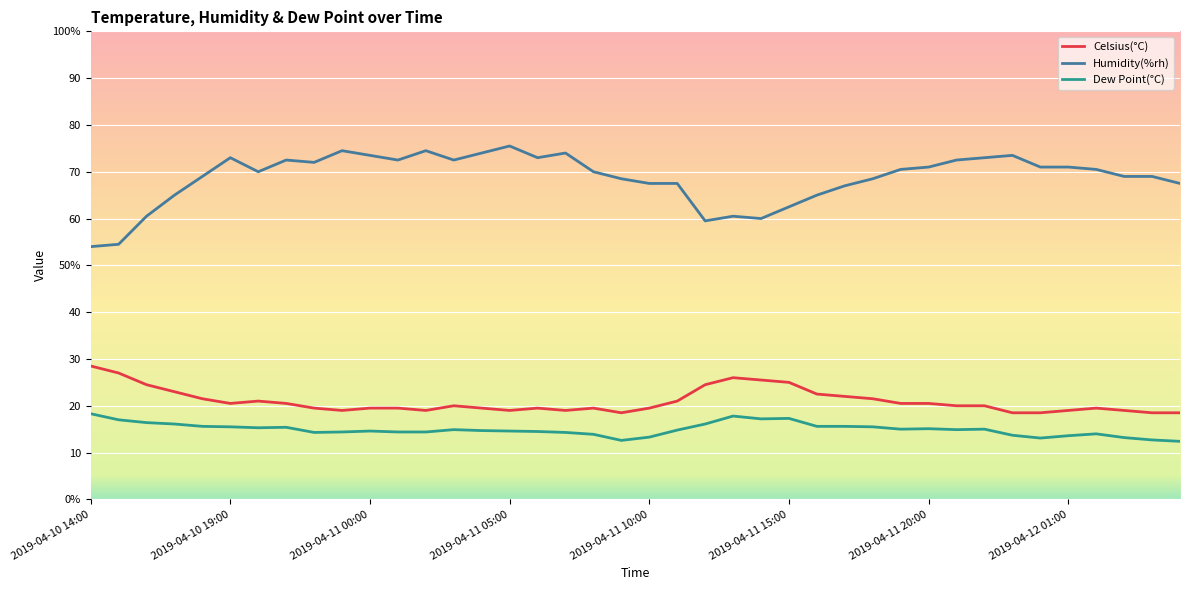

Does the chart display data point markers on the line(s)?

No